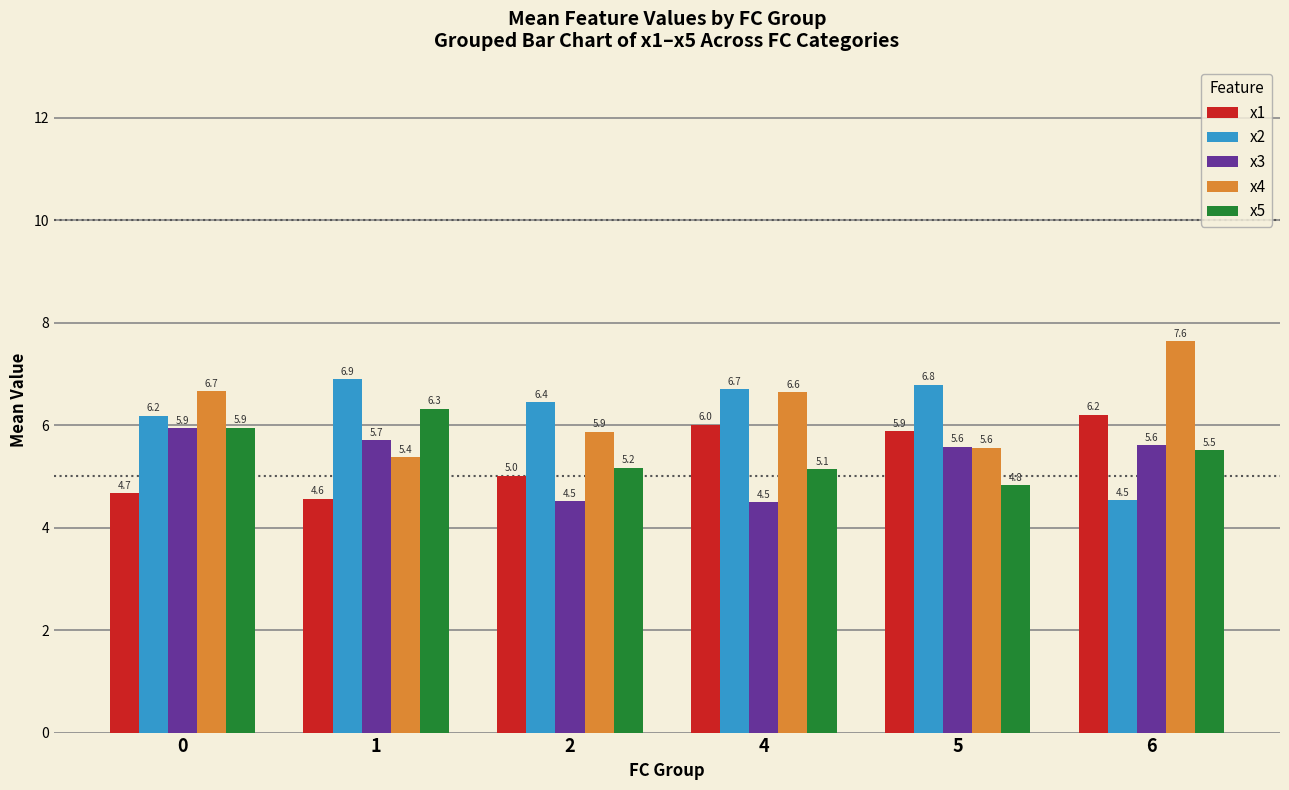

Which label corresponds to the smallest value in the chart?

4